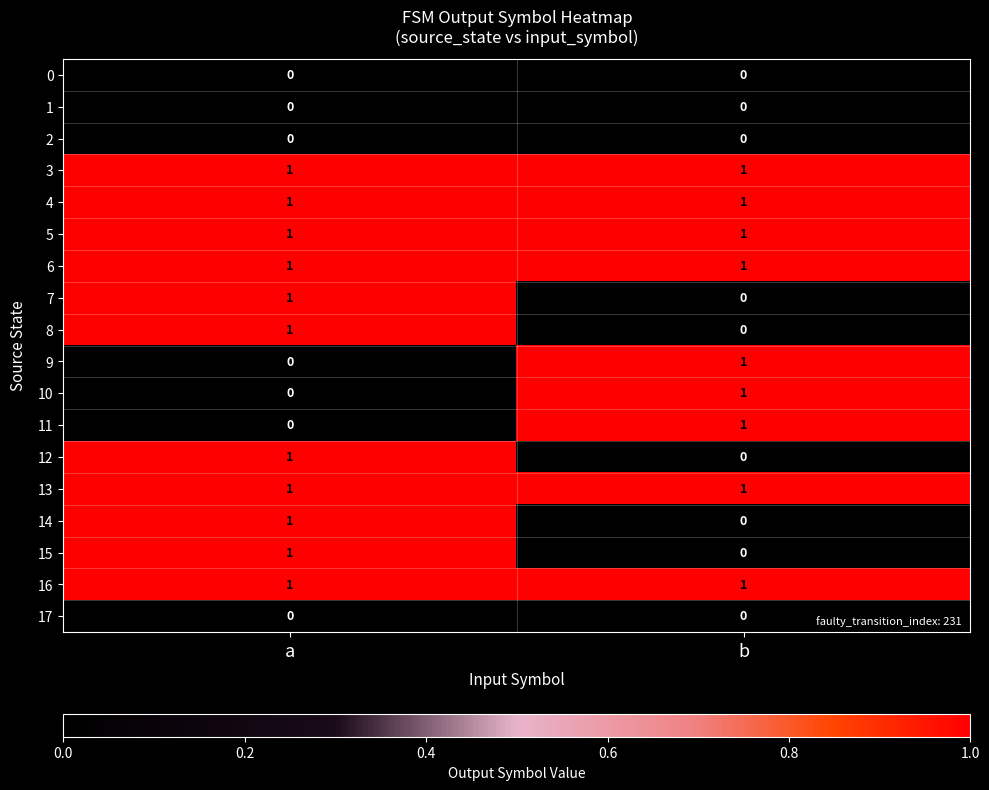

The value of 10 at b is 0. True or false?

False